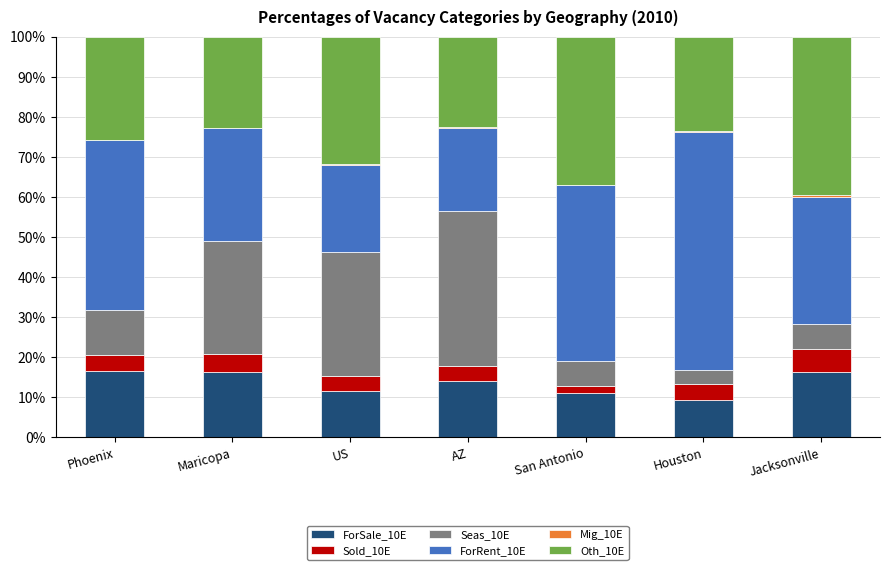

What is the maximum value for ForSale_10E?

16.6